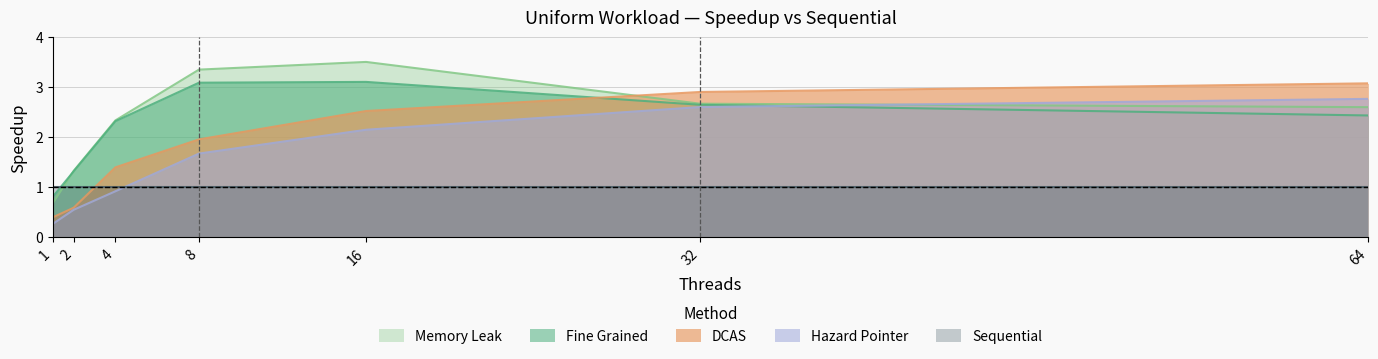

List the labels in order of Hazard Pointer value, smallest first.

1, 2, 4, 8, 16, 32, 64